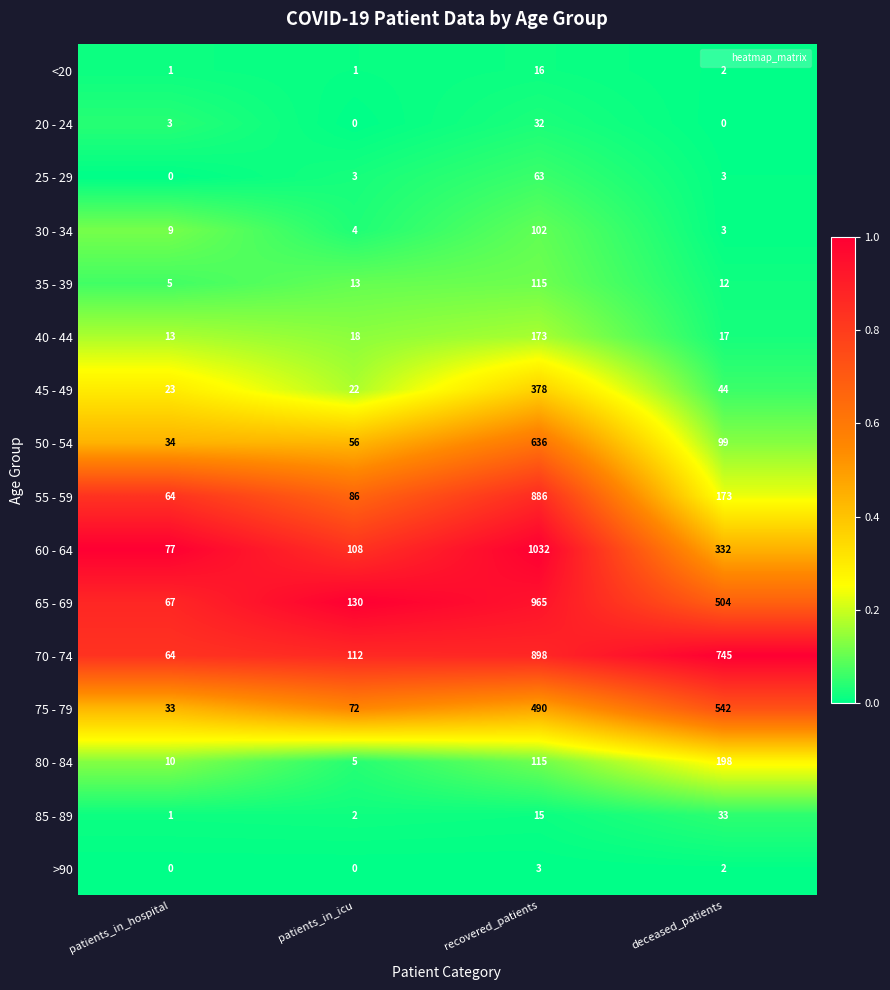

List the series in order of their peak value, highest first.

60 - 64, 65 - 69, 70 - 74, 55 - 59, 50 - 54, 75 - 79, 45 - 49, 80 - 84, 40 - 44, 35 - 39, 30 - 34, 25 - 29, 85 - 89, 20 - 24, <20, >90